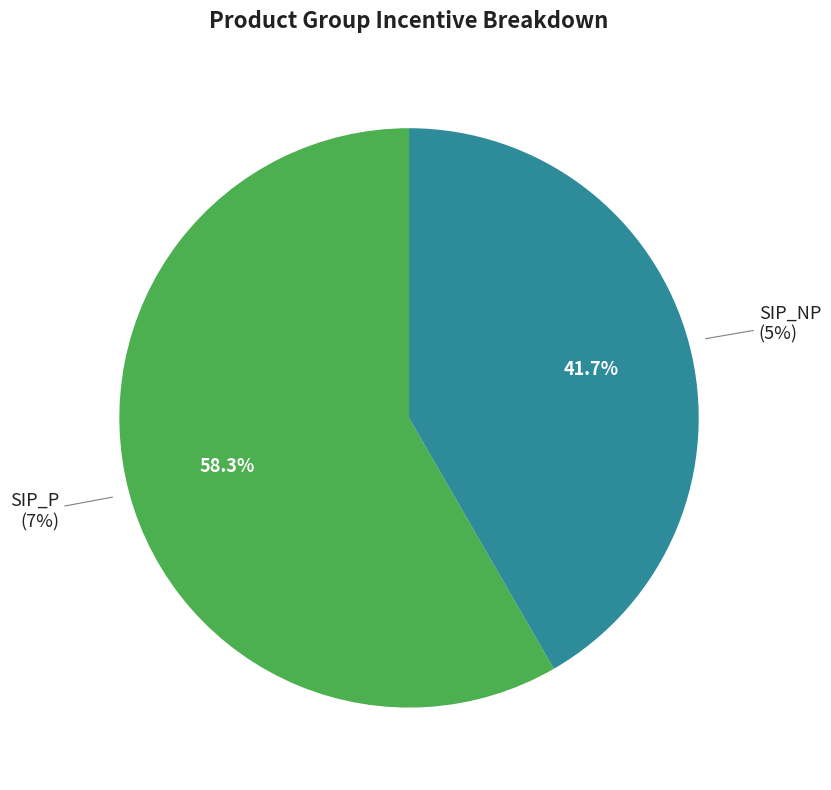

Do SIP_P and SIP_NP together represent more than half of the pie?

Yes